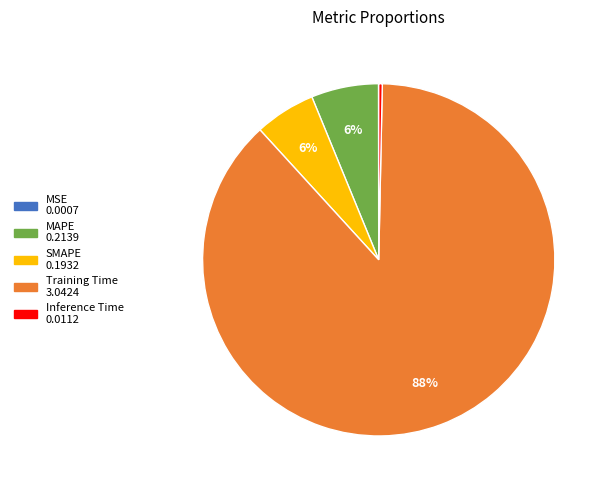

To the nearest percent, what is the difference between the largest and smallest slice percentages?

88%